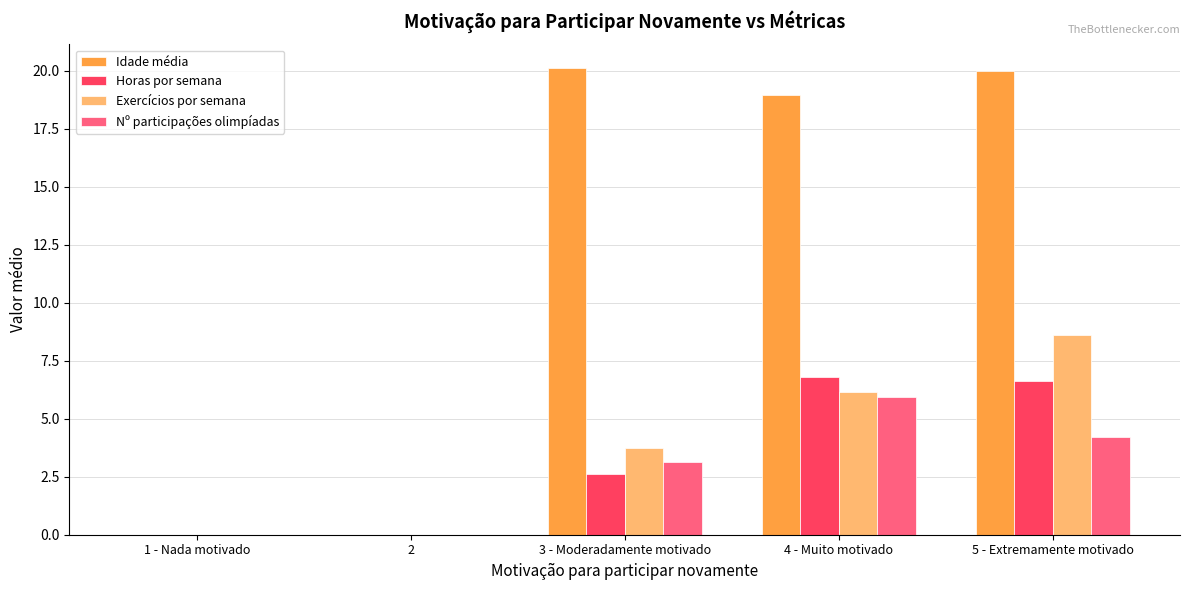

True or false: Nº participações olimpíadas has a value of -2.0 at 2.

False